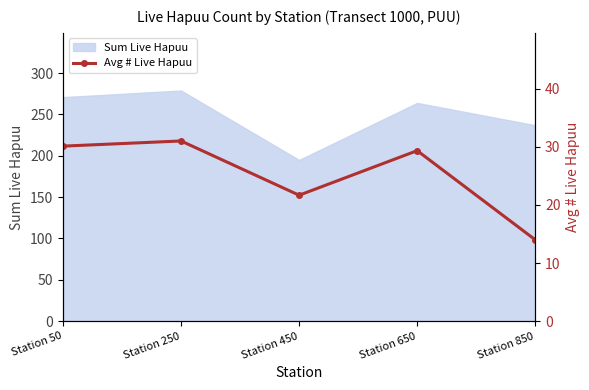

How many points are lower than both their immediate neighbors (excluding endpoints)?

1